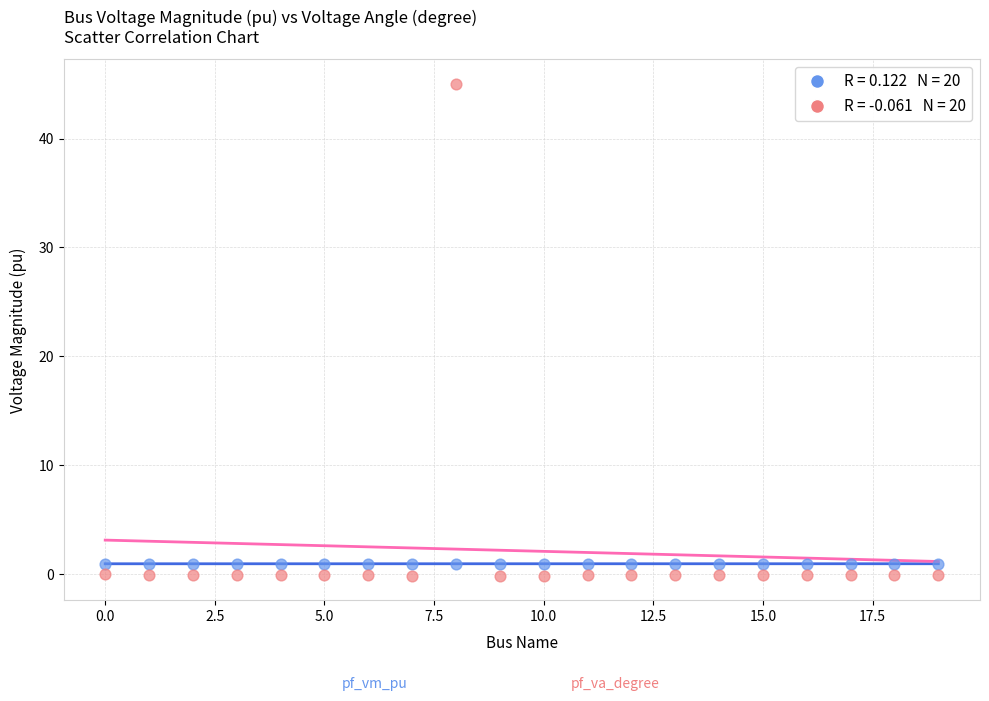

Across all data points, what is the range of X values (max minus min)?

19.0